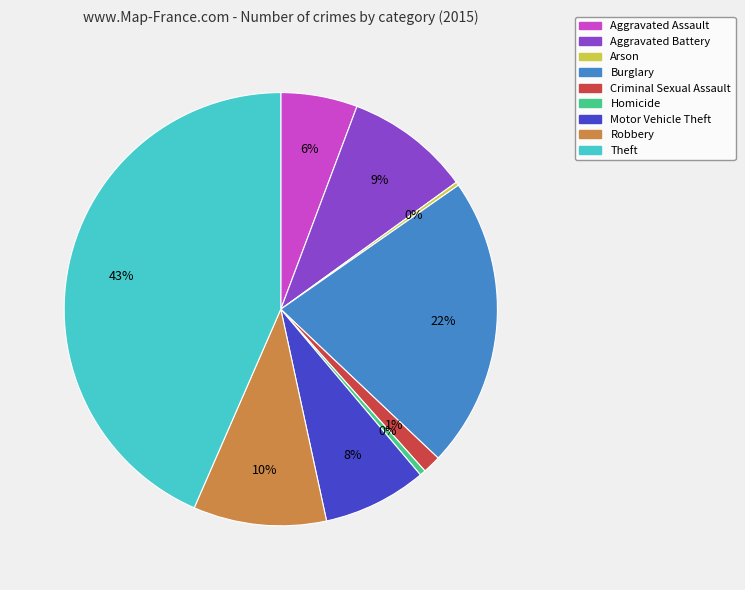

Is Aggravated Battery the majority of the pie?

No